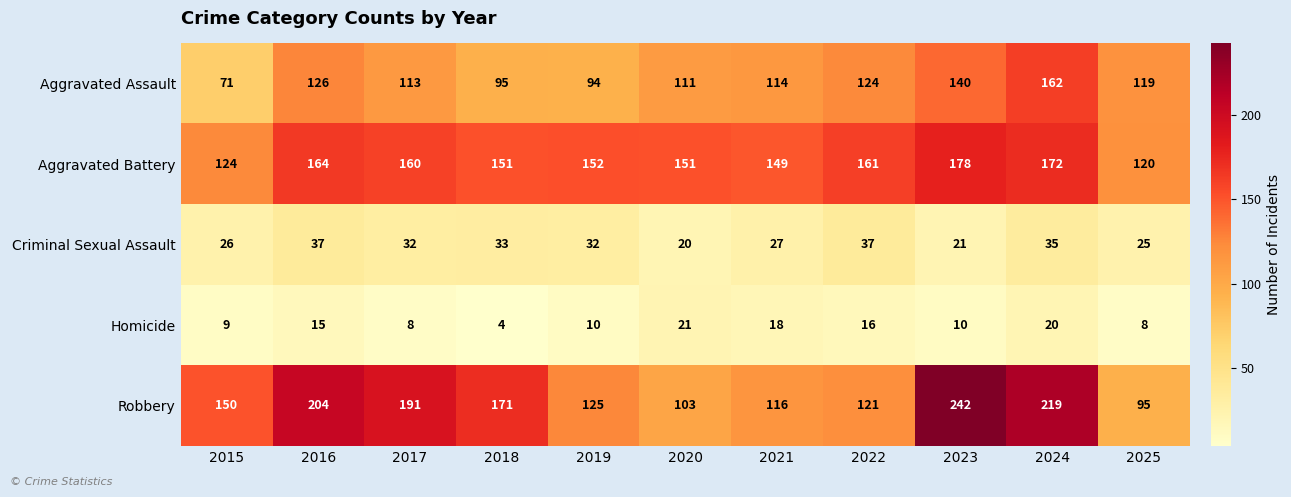

At how many categories does at least one series exceed 160?

6